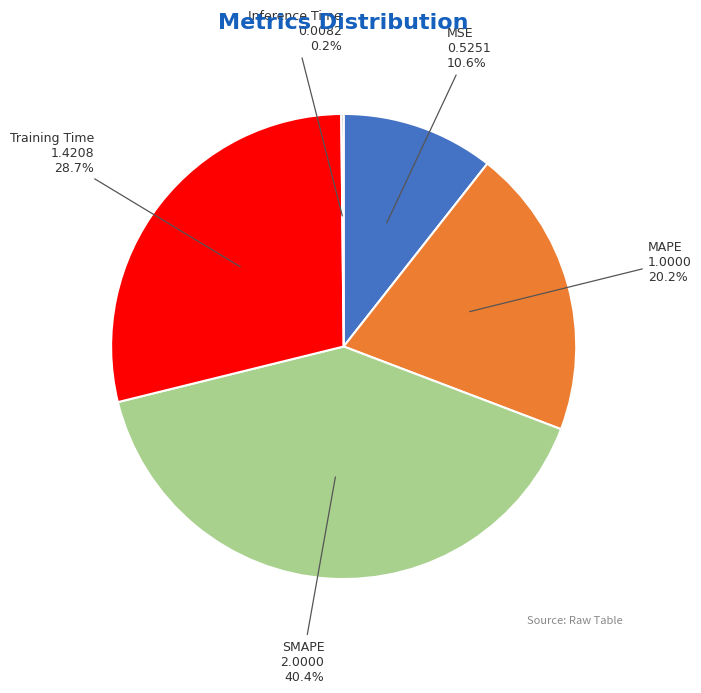

To the nearest percent, what is the average slice percentage?

20%